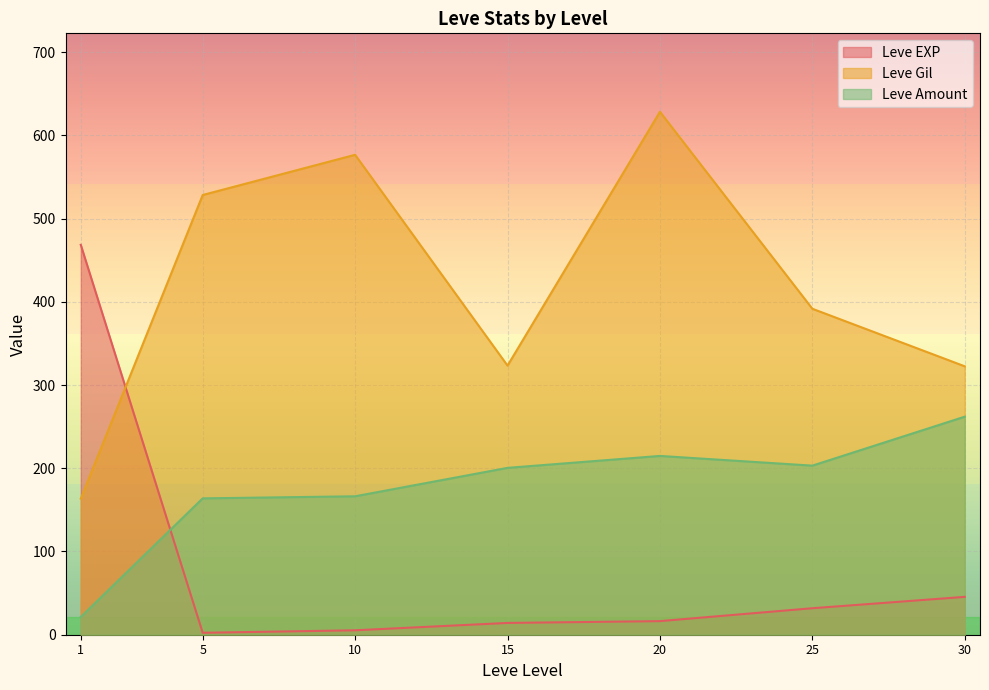

What is the sum of the Leve EXP values at 30 and 10?

50.8